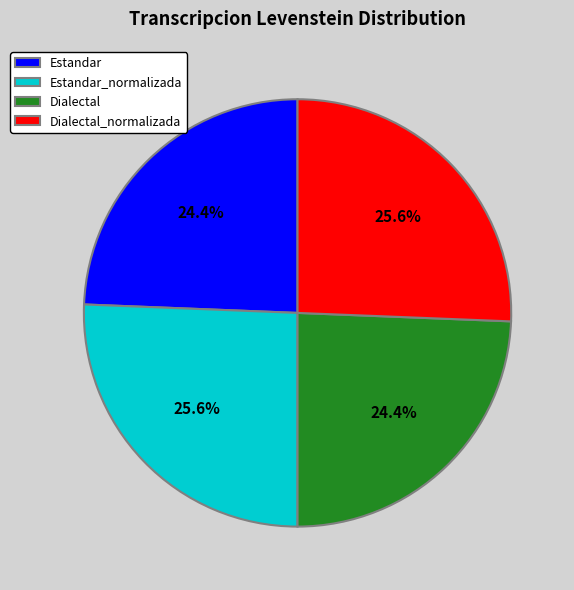

To the nearest percent, what percentage of the pie is Estandar_normalizada?

26%